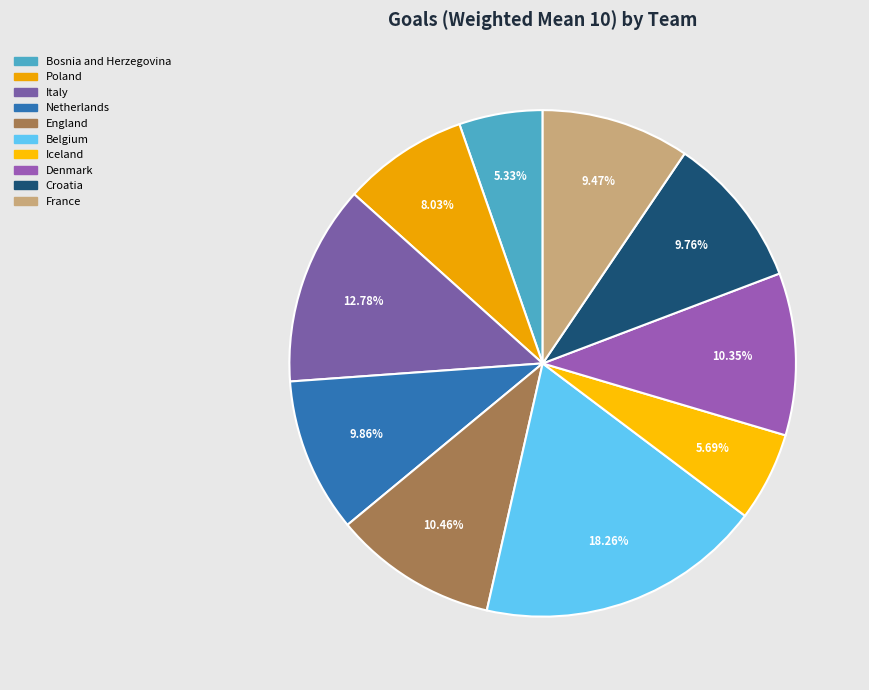

Is it true that Croatia is 23% of the pie?

False